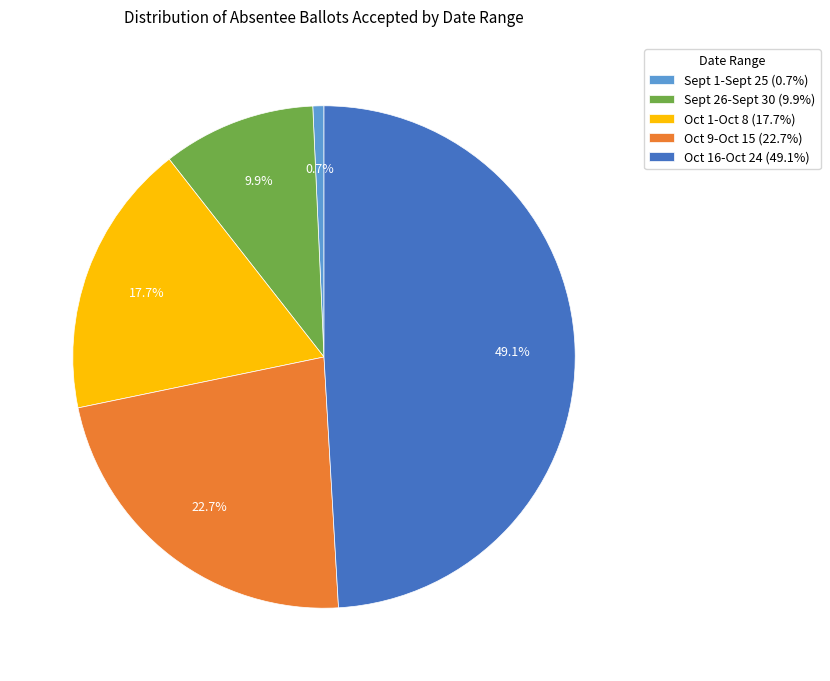

Is Oct 16-Oct 24 the majority of the pie?

No